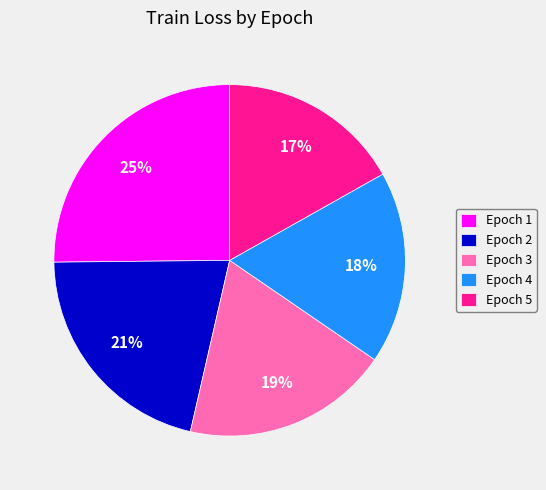

Combined, do Epoch 1 and Epoch 2 account for over 50%?

No